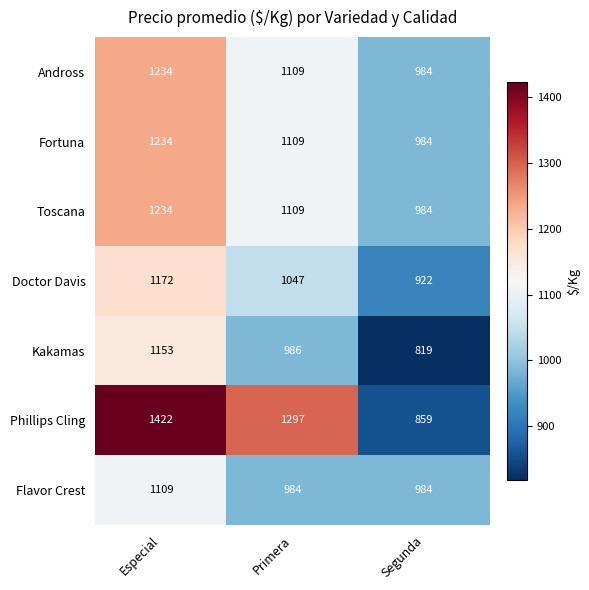

Which series has the largest range (max minus min)?

Phillips Cling